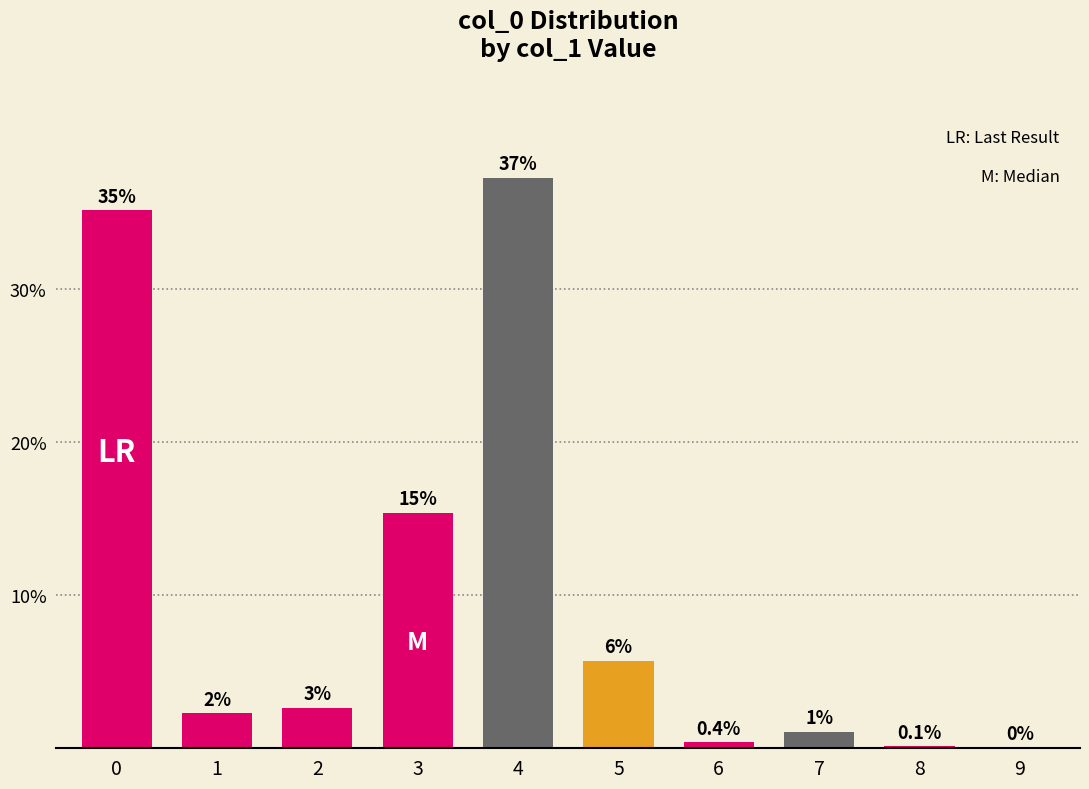

At which category does the chart reach its minimum across all series?

9